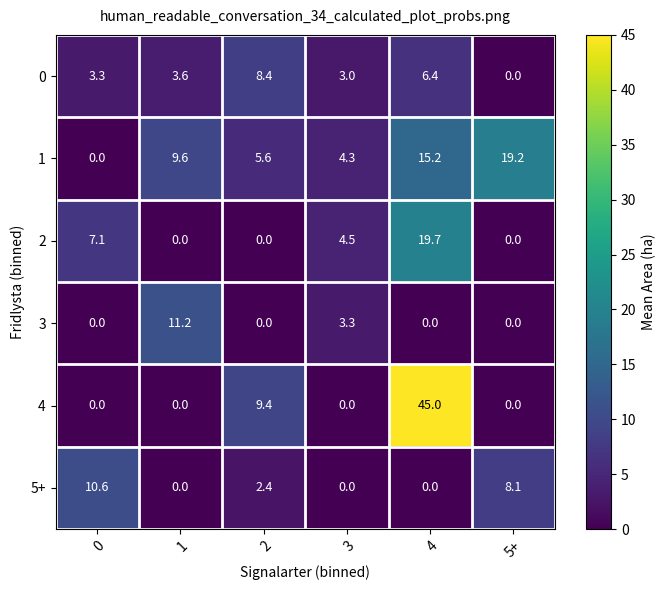

The value of 4 at 4 is 45.0. True or false?

True